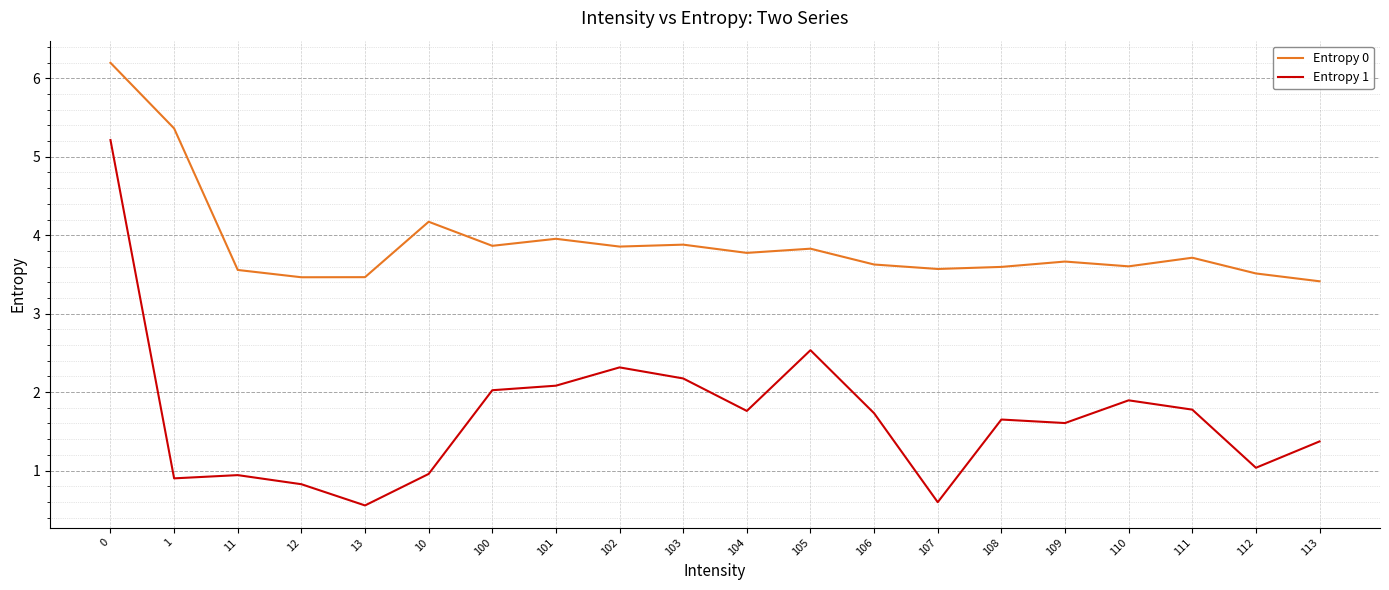

What is the minimum value shown in the chart?

0.6